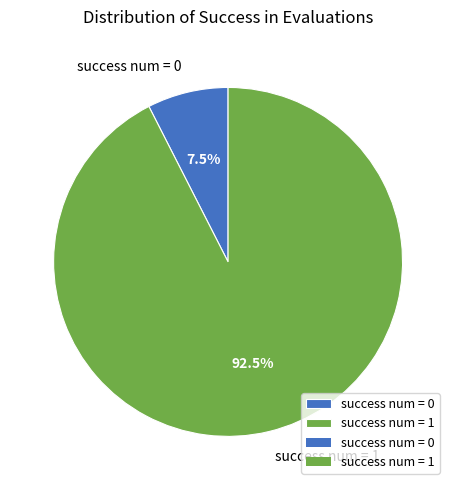

Rank the categories by value from highest to lowest.

success num = 1, success num = 0